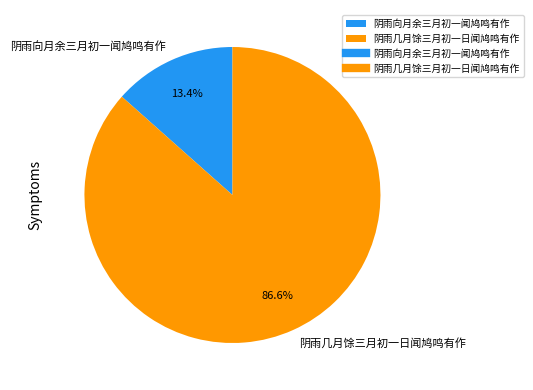

To the nearest percent, what portion does 阴雨几月馀三月初一日闻鸠鸣有作 represent?

87%